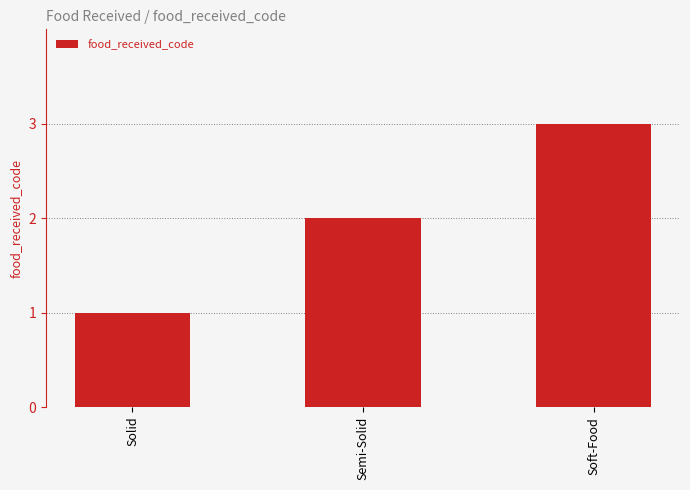

List the labels in order of value, largest first.

Soft-Food, Semi-Solid, Solid